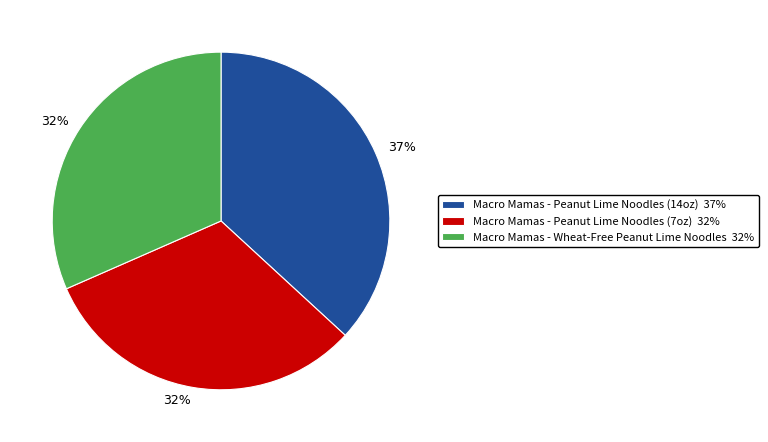

How many slices are in this pie chart?

3